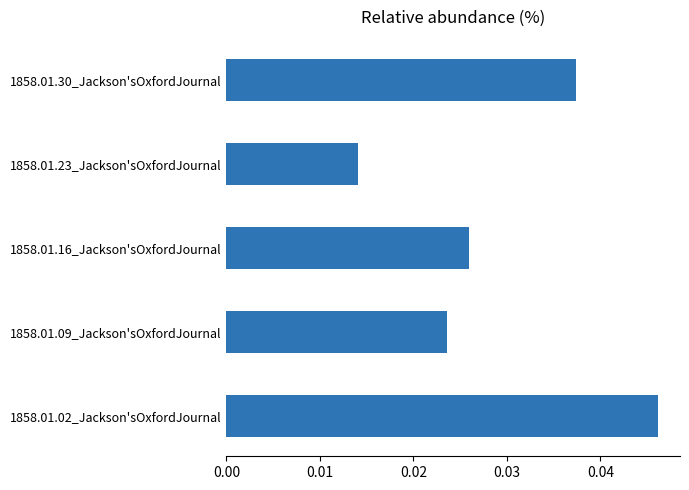

Which category has the lowest value across all series?

1858.01.23_Jackson'sOxfordJournal